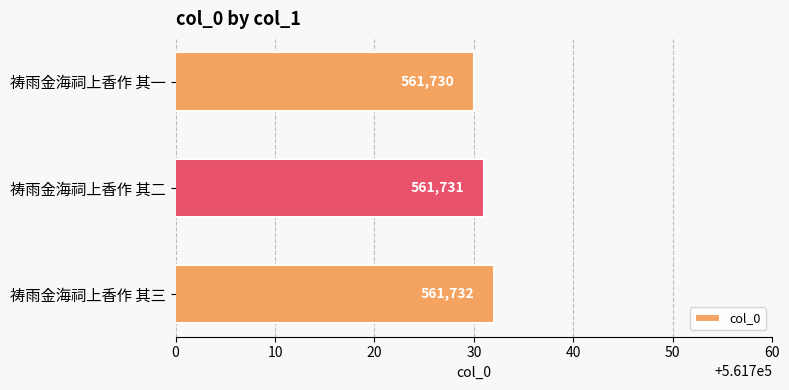

List the labels in order of value, smallest first.

祷雨金海祠上香作 其一, 祷雨金海祠上香作 其二, 祷雨金海祠上香作 其三